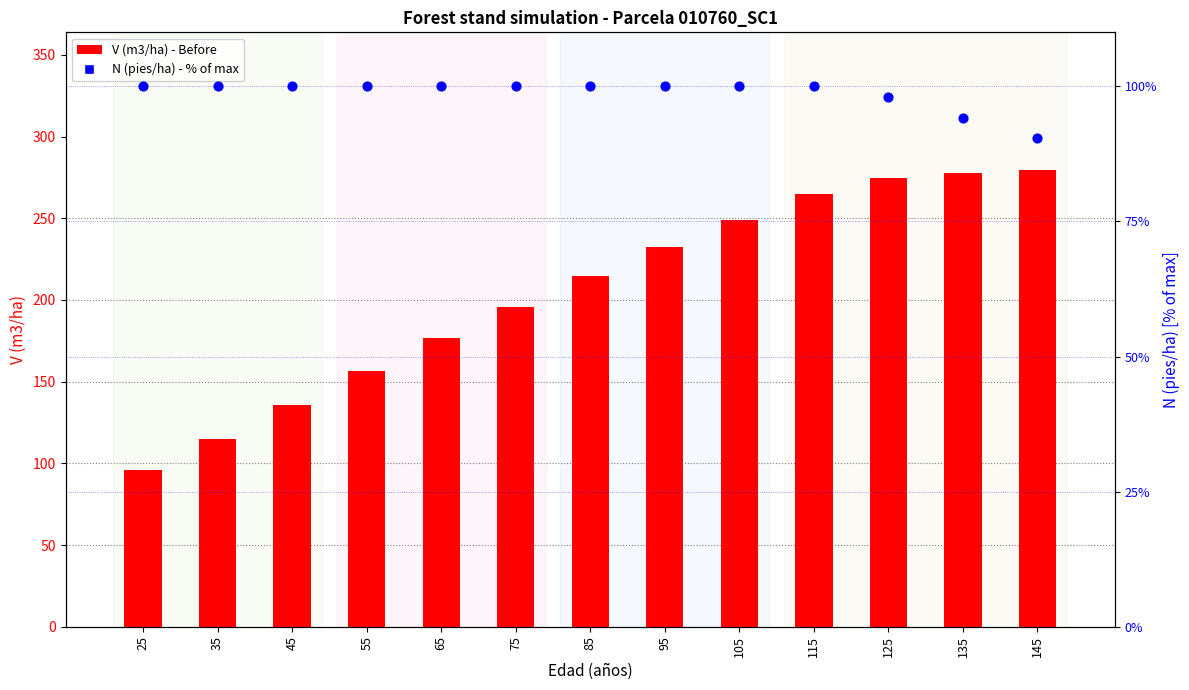

Which series has the widest spread of Y values?

V (m3/ha) - Before